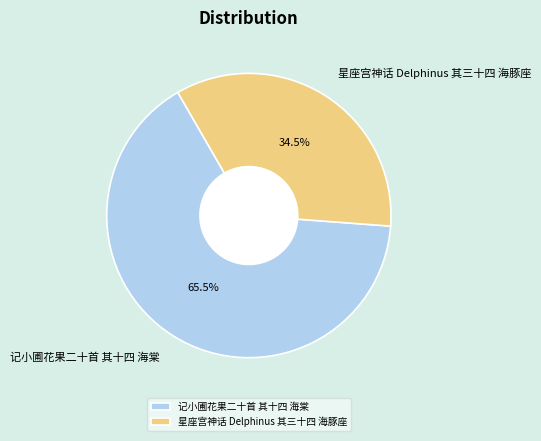

What is the ratio of the value at 星座宫神话 Delphinus 其三十四 海豚座 to the value at 记小圃花果二十首 其十四 海棠?

0.5